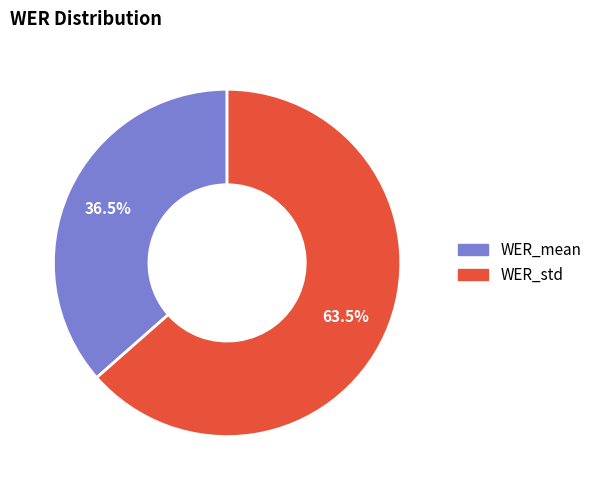

True or false: WER_std accounts for 57% of the total.

False